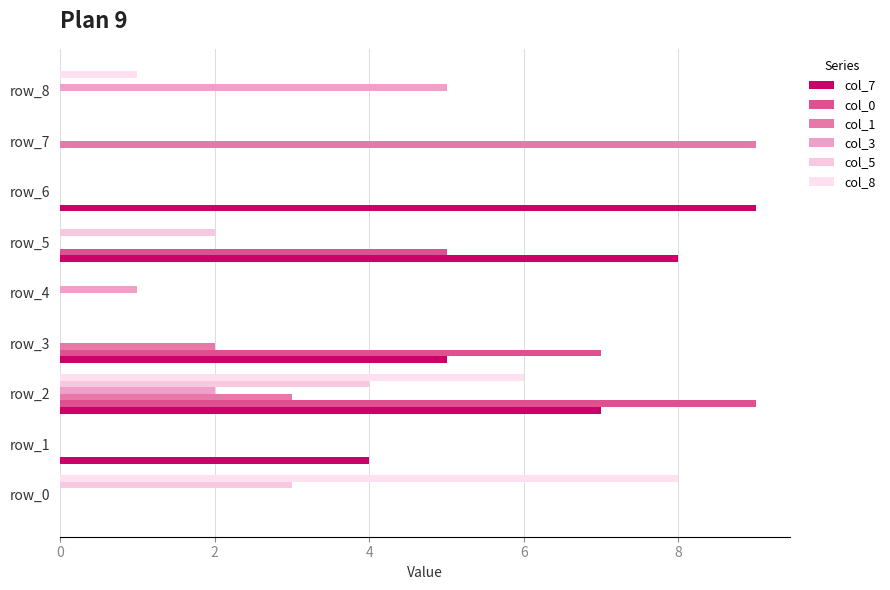

At which label is col_1 closest to 4?

row_2